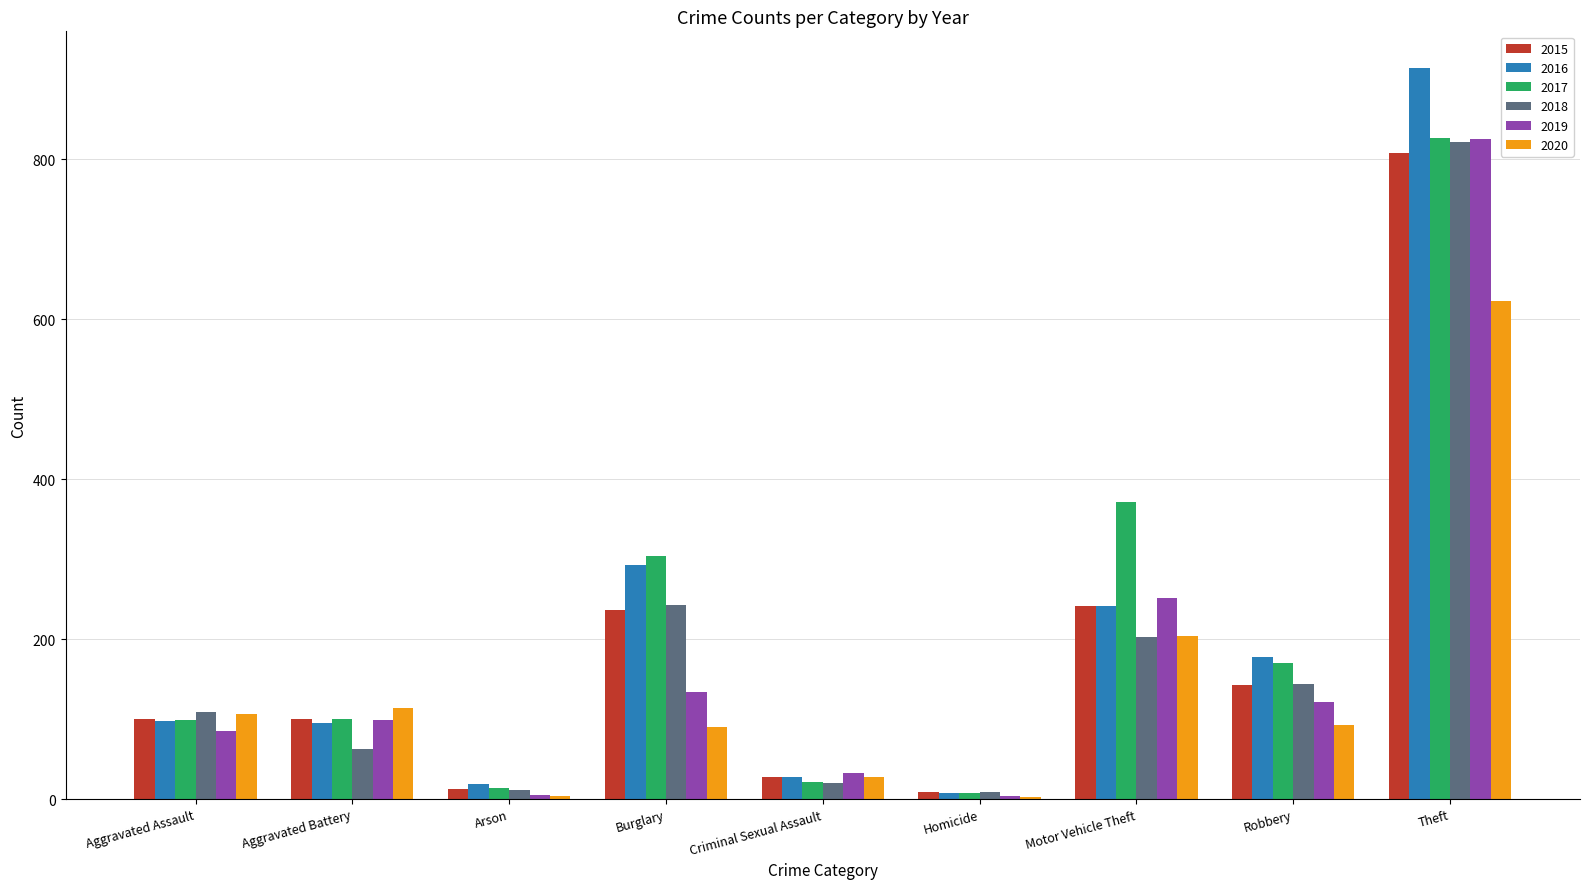

What is the highest value of the 2018 series?

821